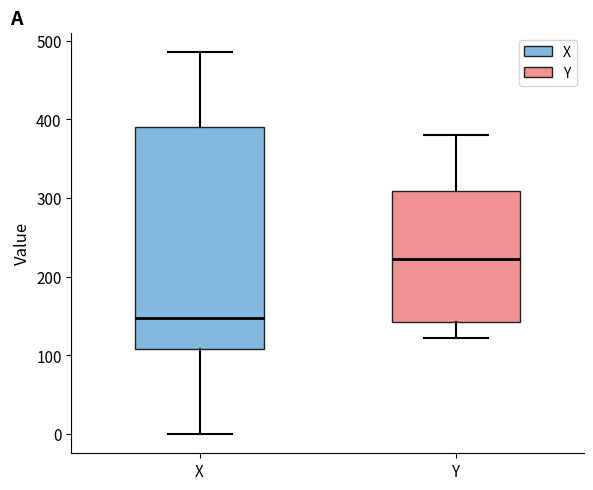

Reading left to right, read every box against the y-axis: the position of its median line, the range the box covers, and the ends of its whiskers. The values are not printed on the chart, so give them approximately, as read against the axis.

X: median 150, box 110 to 390, whiskers 0 to 490
Y: median 220, box 140 to 310, whiskers 120 to 380